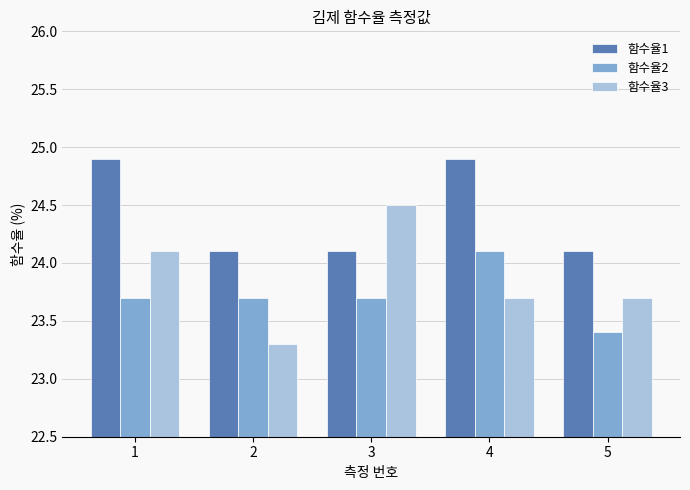

Are the bars grouped side by side (vs. stacked)?

Yes